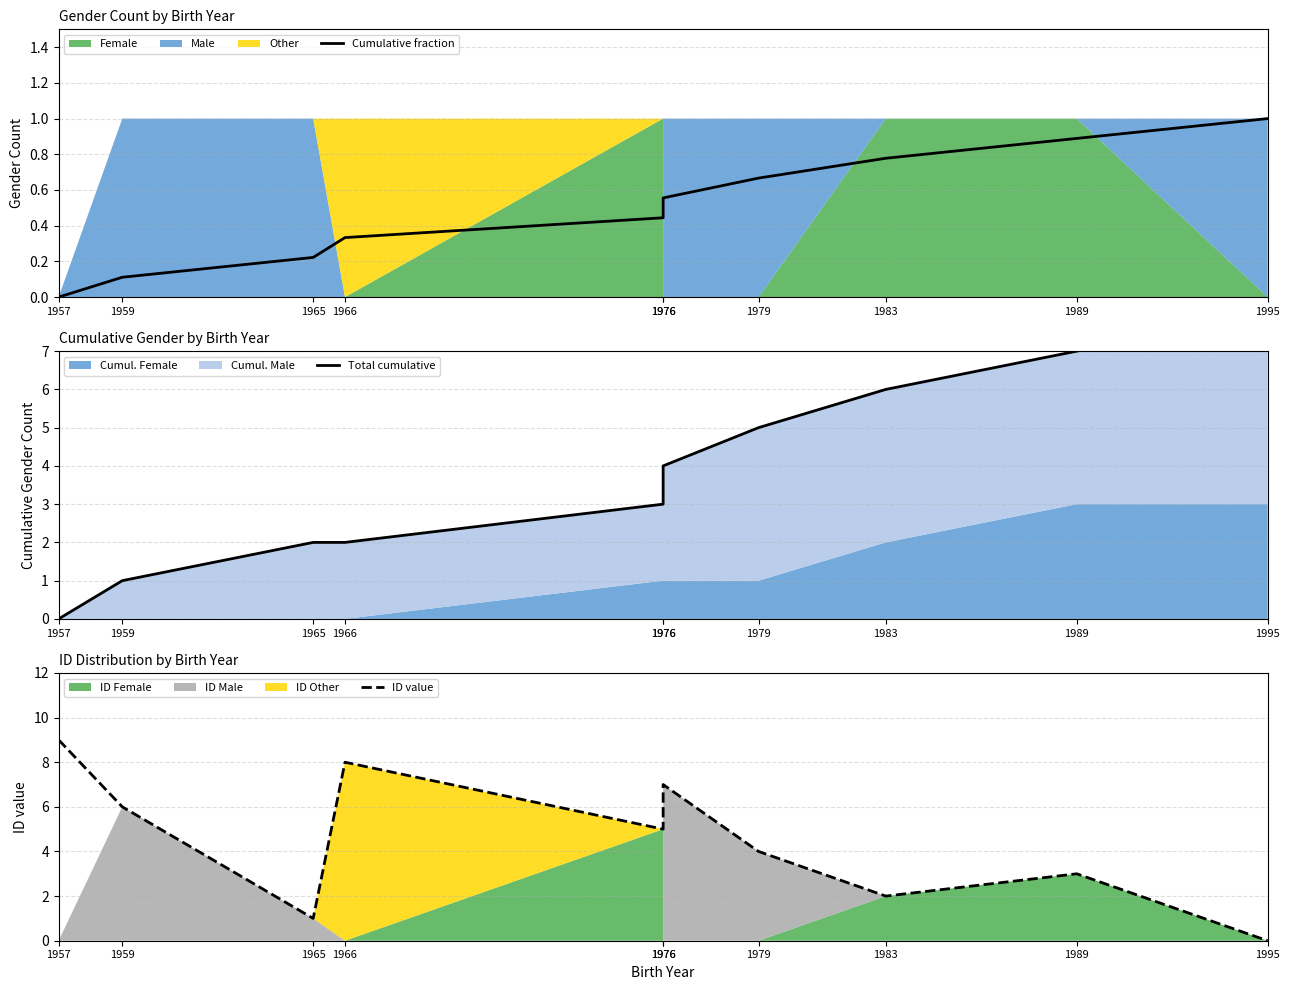

At how many categories does at least one series exceed 1?

10